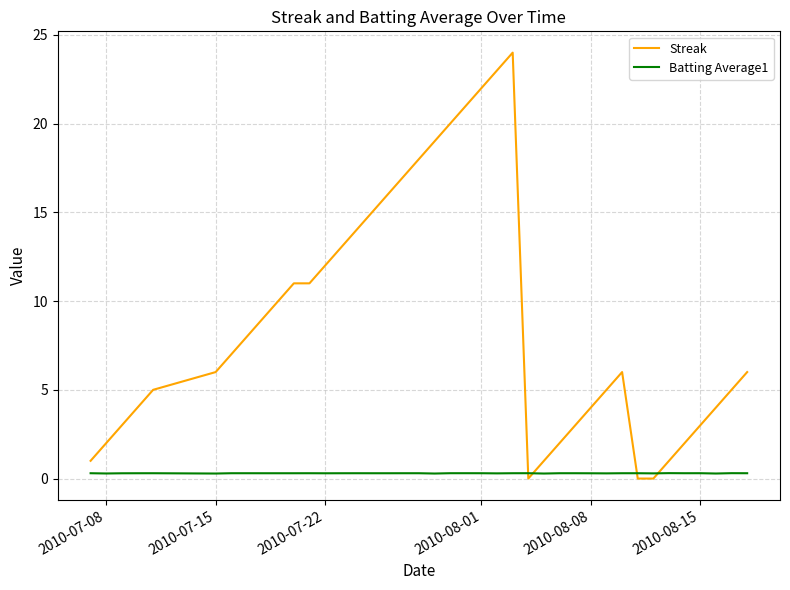

Which series has the largest total across all categories?

Streak